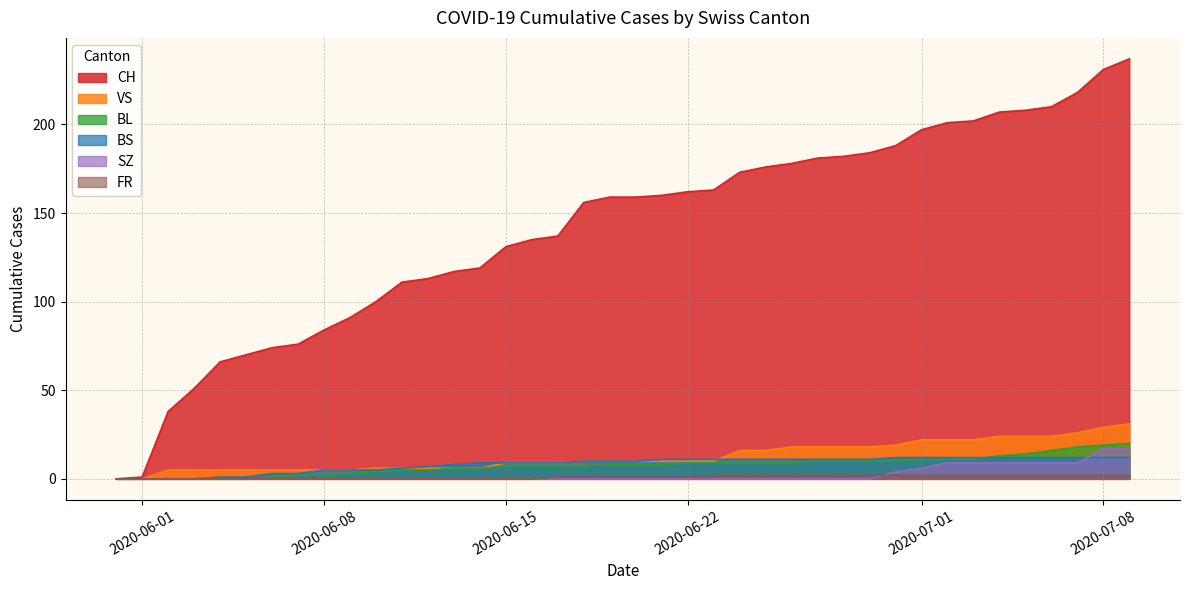

Which series has the largest range (max minus min)?

CH